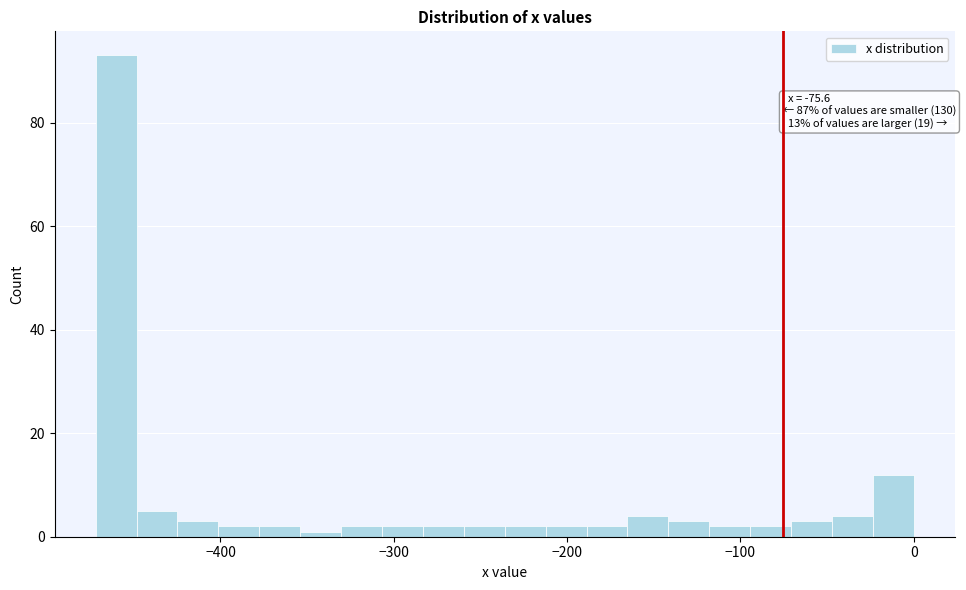

Read against the x-axis, roughly where is the centre of the tallest bar?

-460